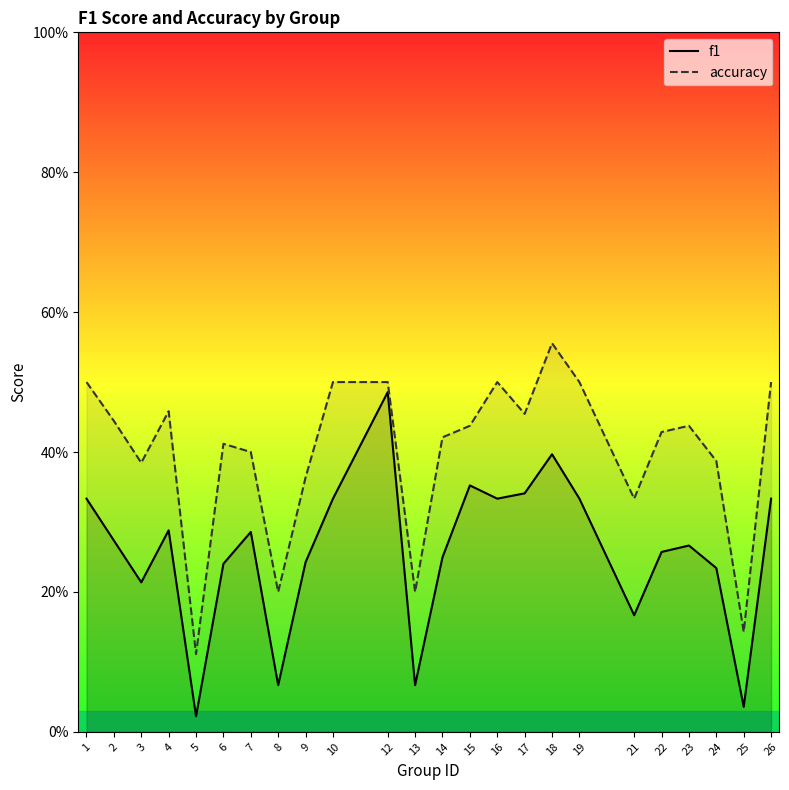

Between 1 and 3, which series saw the biggest shift?

f1